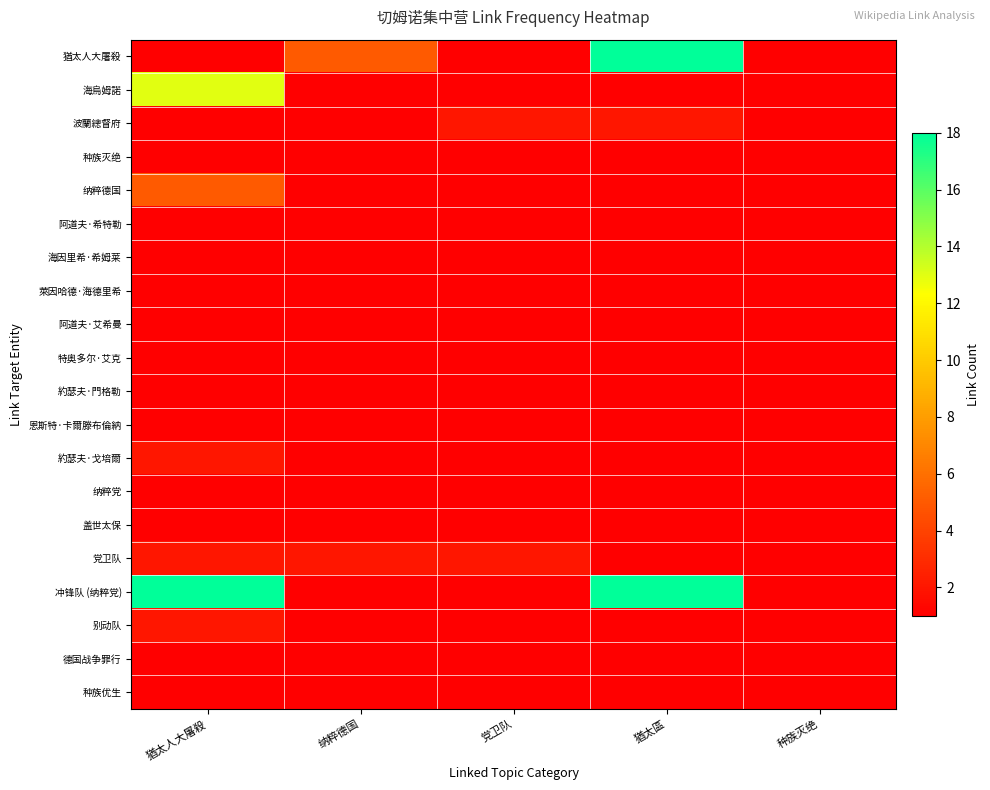

Rank the series at 党卫队 from lowest to highest value.

猶太人大屠殺, 海烏姆諾, 种族灭绝, 纳粹德国, 阿道夫·希特勒, 海因里希·希姆莱, 萊因哈德·海德里希, 阿道夫·艾希曼, 特奥多尔·艾克, 約瑟夫·門格勒, 恩斯特·卡爾滕布倫納, 約瑟夫·戈培爾, 纳粹党, 盖世太保, 冲锋队 (纳粹党), 别动队, 德国战争罪行, 种族优生, 波蘭總督府, 党卫队